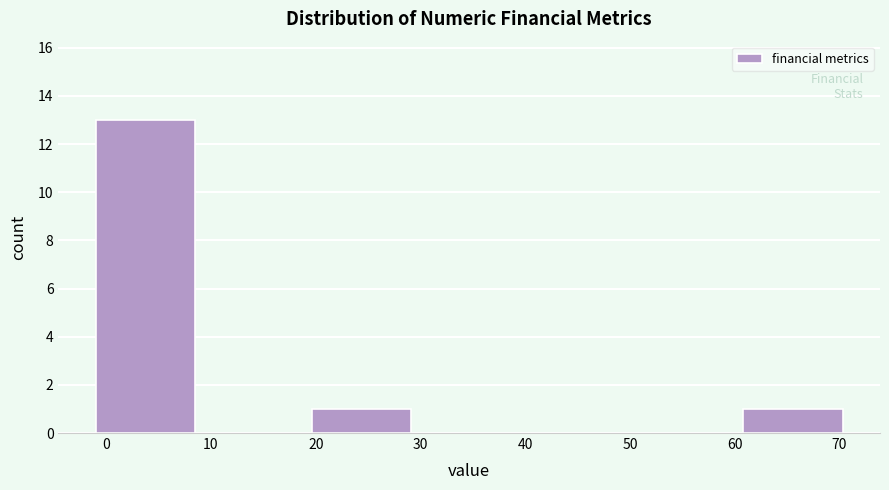

Reading left to right, transcribe this chart: for each bar, give the range it covers on the x-axis and its height. Neither the bar edges nor the heights are printed on the chart, so give them approximately, as read against the axes.

-1 to 9: 13
9 to 20: 0
20 to 30: 1
30 to 40: 0
40 to 51: 0
51 to 61: 0
61 to 71: 1